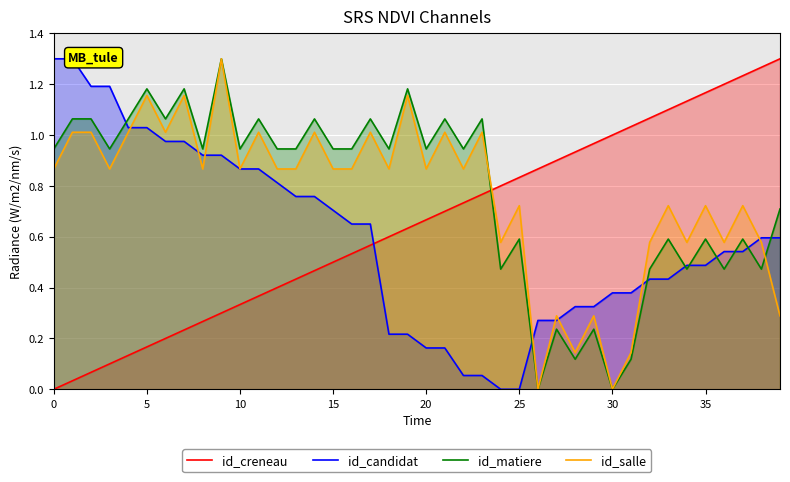

How many categories are shown in the chart?

40